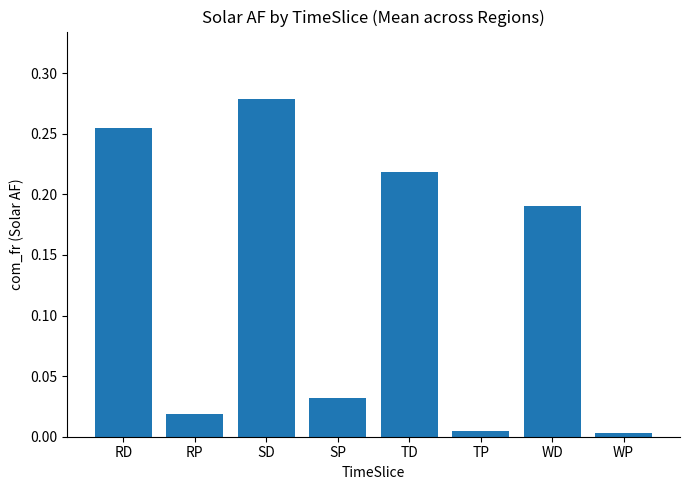

The value at RD is 0.4. True or false?

False